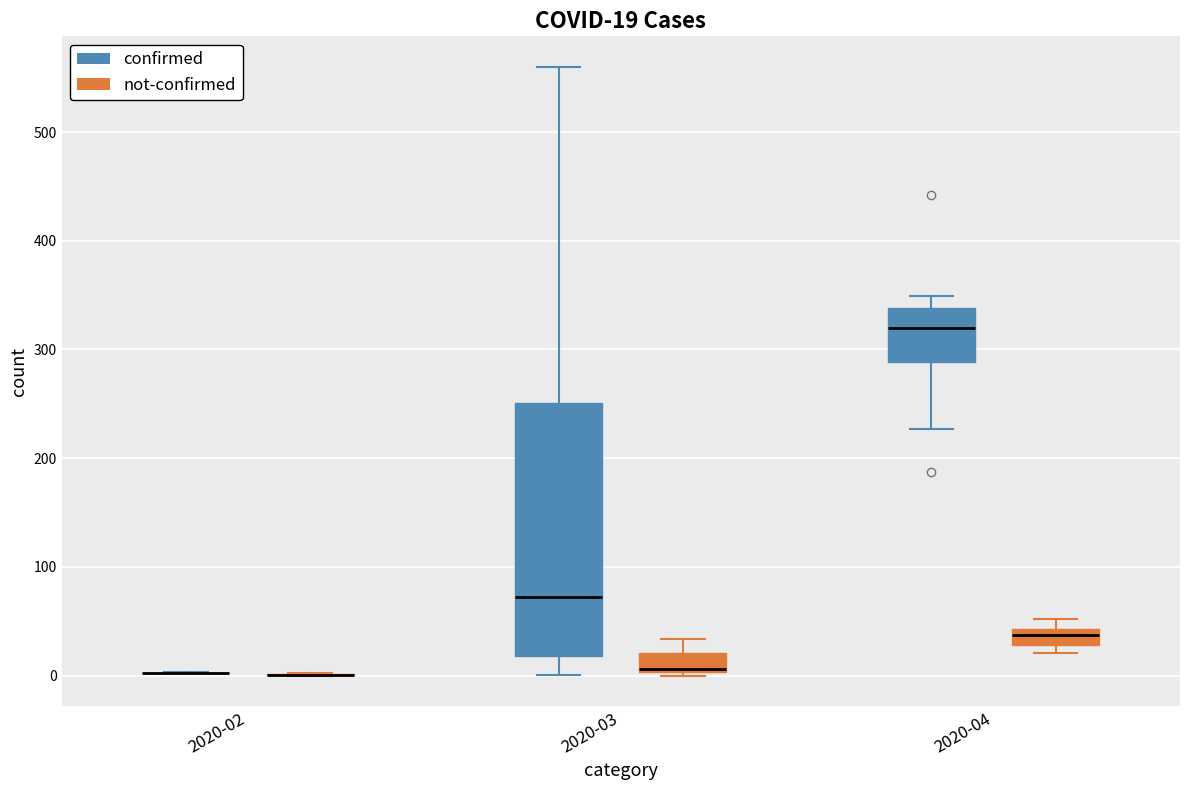

Comparing the boxes themselves (not the whiskers), which one is the tallest?

2020-03 (confirmed)